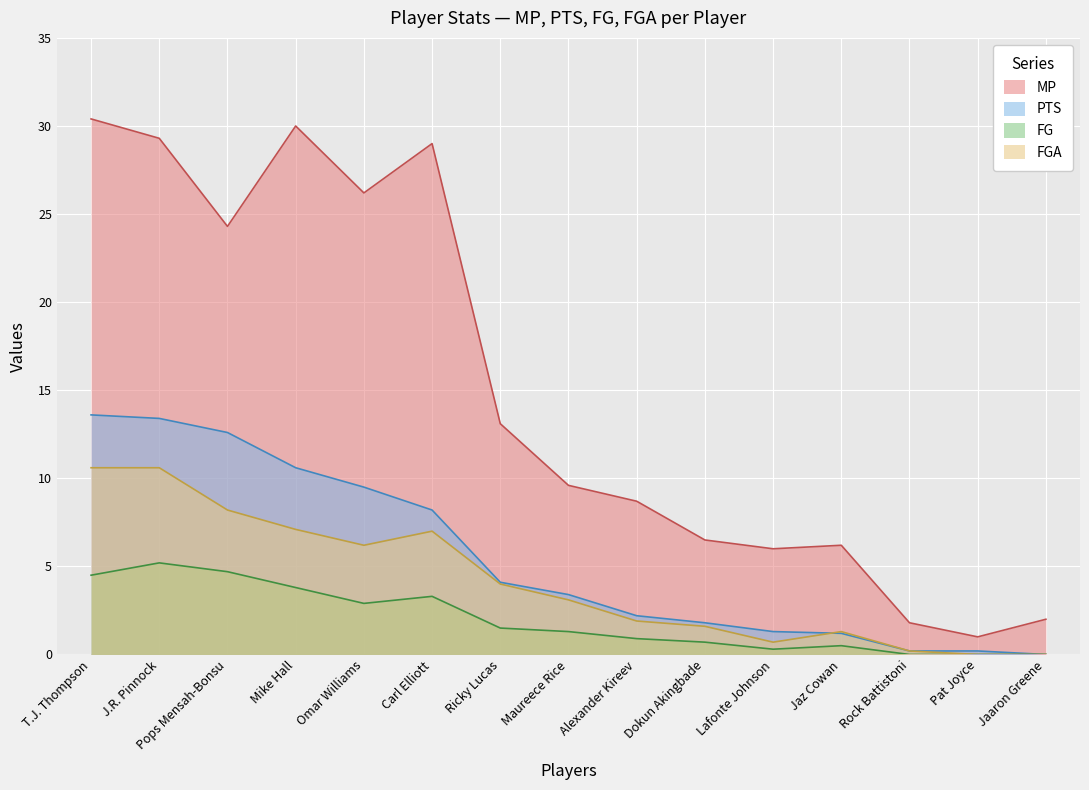

Reading left to right, what are all the values shown in this chart?

MP: 30.4	29.3	24.3	30.0	26.2	29.0	13.1	9.6	8.7	6.5	6.0	6.2	1.8	1.0	2.0
PTS: 13.6	13.4	12.6	10.6	9.5	8.2	4.1	3.4	2.2	1.8	1.3	1.2	0.2	0.2	0.0
FG: 4.5	5.2	4.7	3.8	2.9	3.3	1.5	1.3	0.9	0.7	0.3	0.5	0.0	0.0	0.0
FGA: 10.6	10.6	8.2	7.1	6.2	7.0	4.0	3.1	1.9	1.6	0.7	1.3	0.2	0.0	0.0